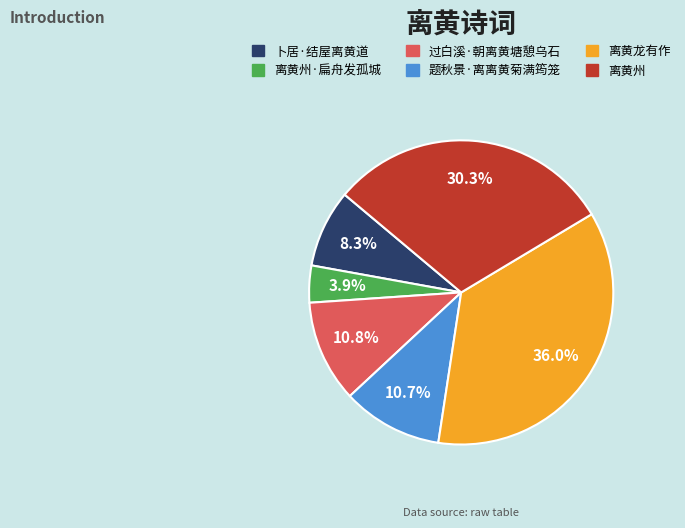

Does any single category account for the majority?

No